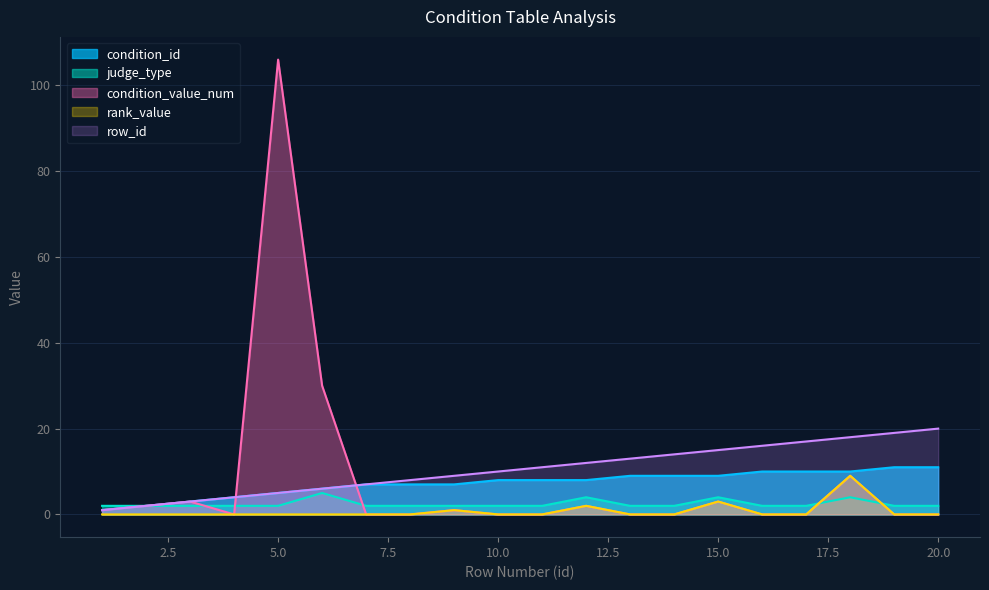

The condition_id series shows 2 at 11. True or false?

False